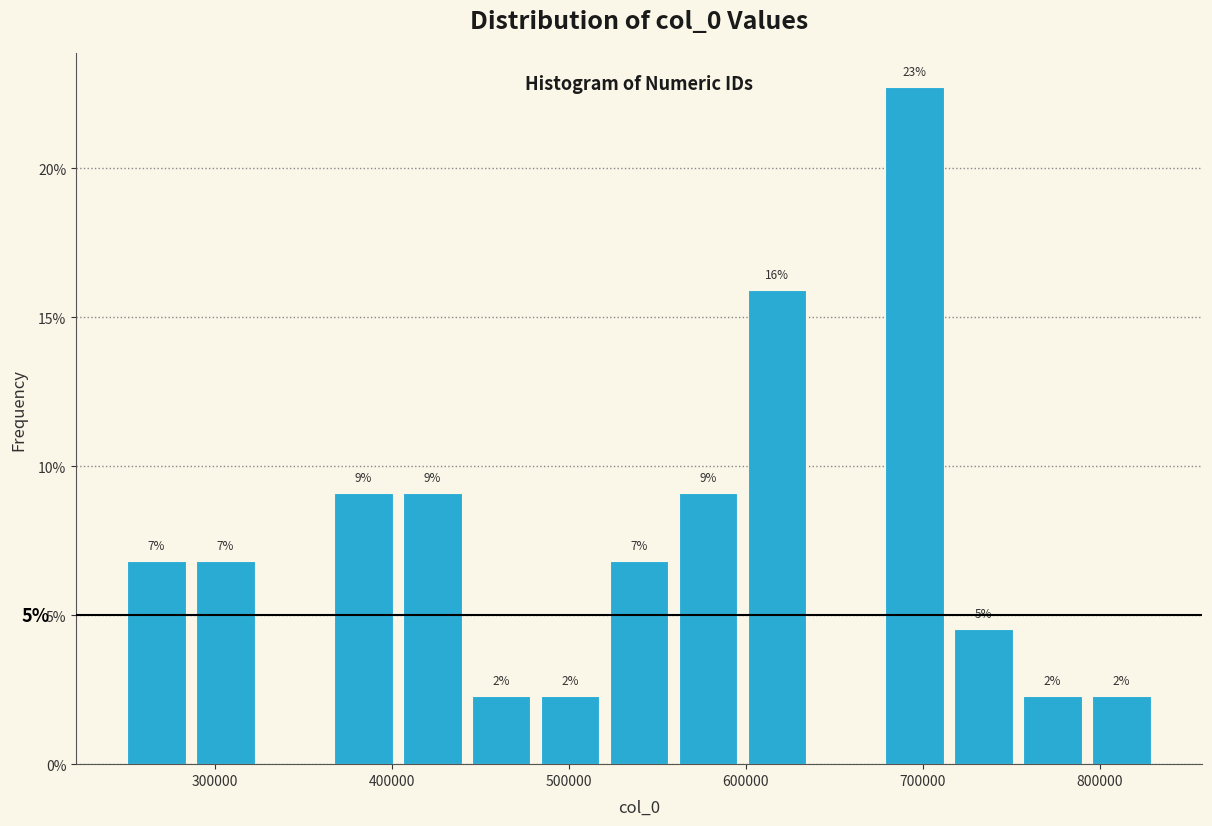

Read against the x-axis, roughly where is the centre of the tallest bar?

700000